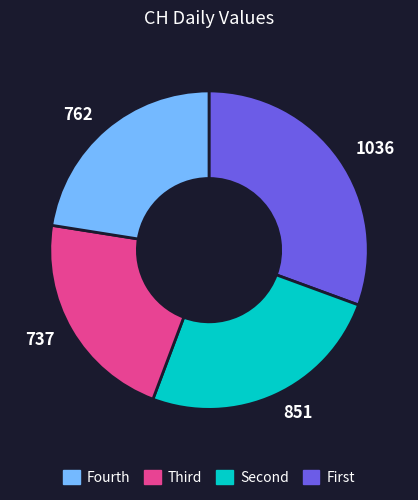

Is there a majority slice in this chart?

No